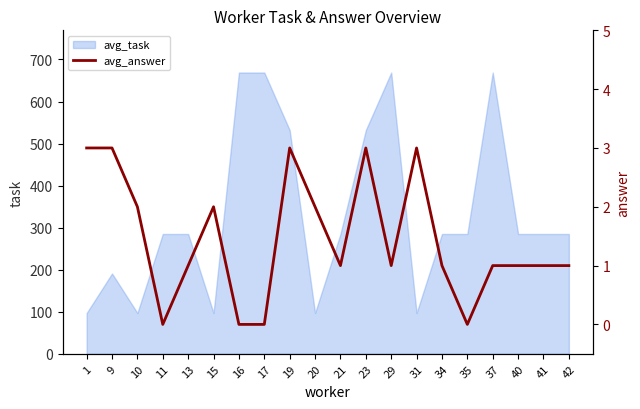

Reading left to right, list all the values displayed in this chart.

1=3	9=3	10=2	11=0	13=1	15=2	16=0	17=0	19=3	20=2	21=1	23=3	29=1	31=3	34=1	35=0	37=1	40=1	41=1	42=1